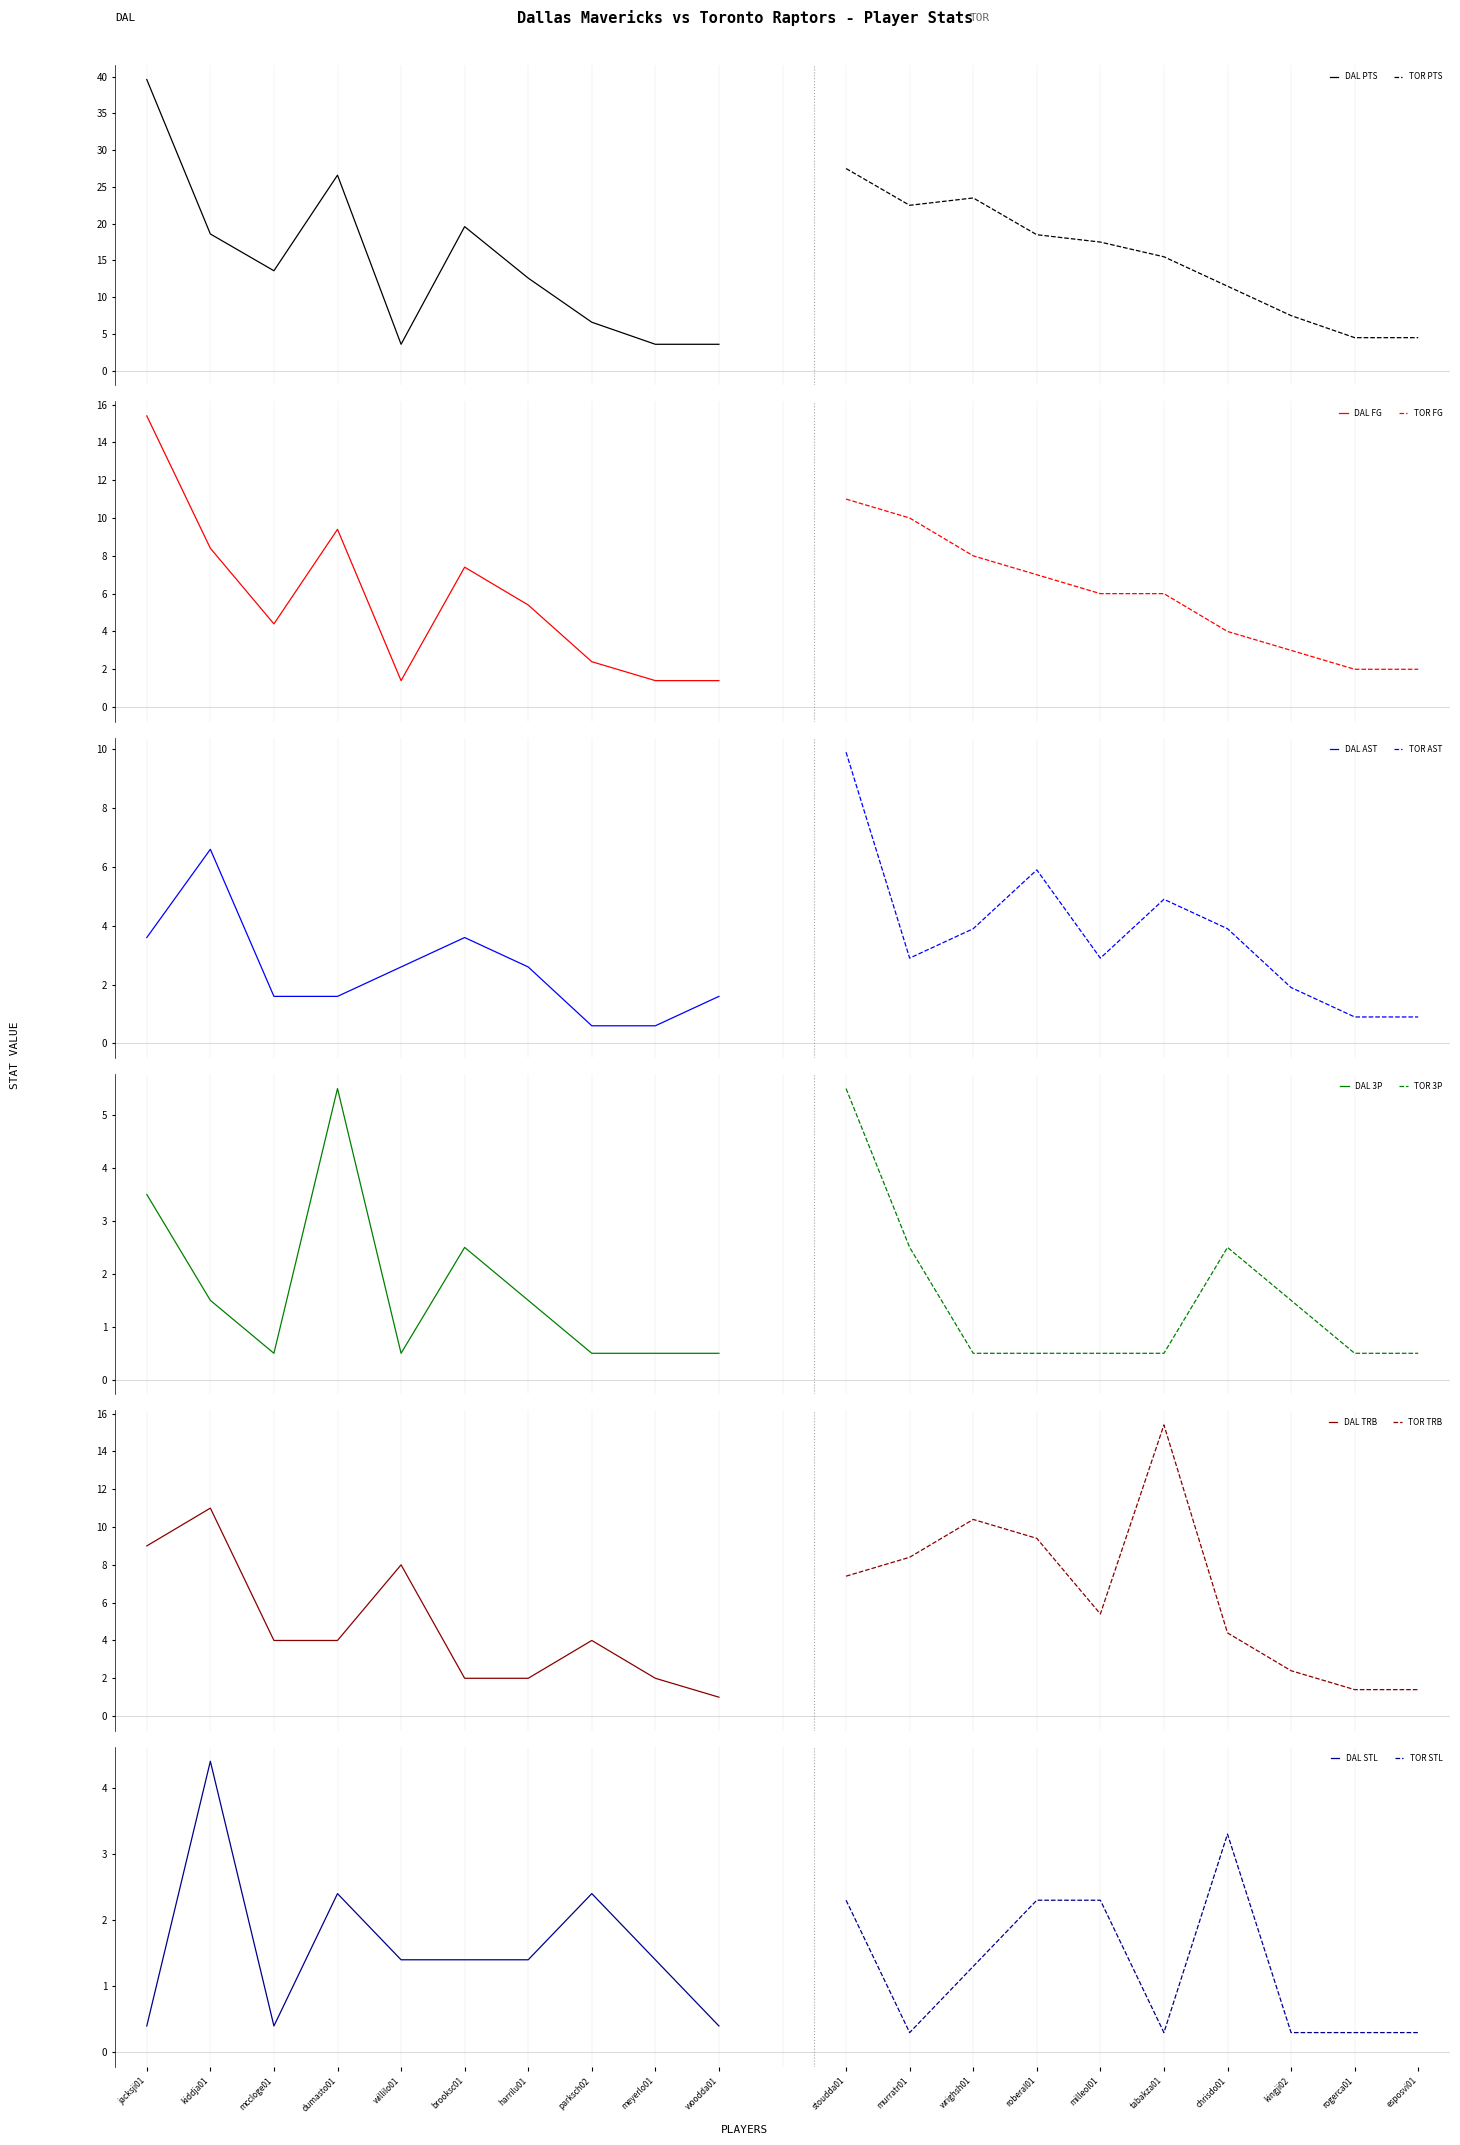

The DAL 3P series shows 5.5 at dumasto01. True or false?

True